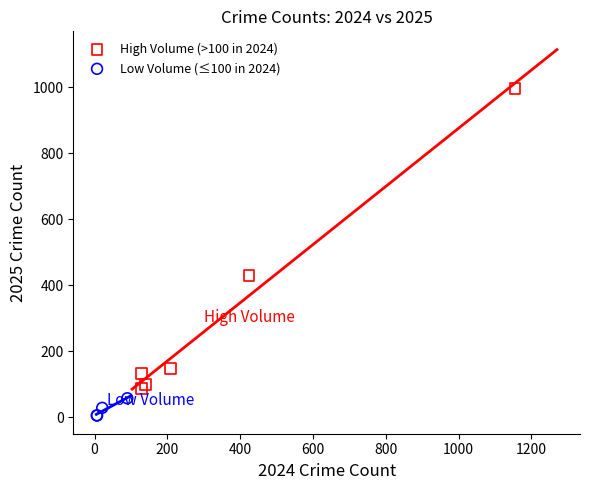

Which series has the largest Y range (max minus min)?

High Volume (>100 in 2024)